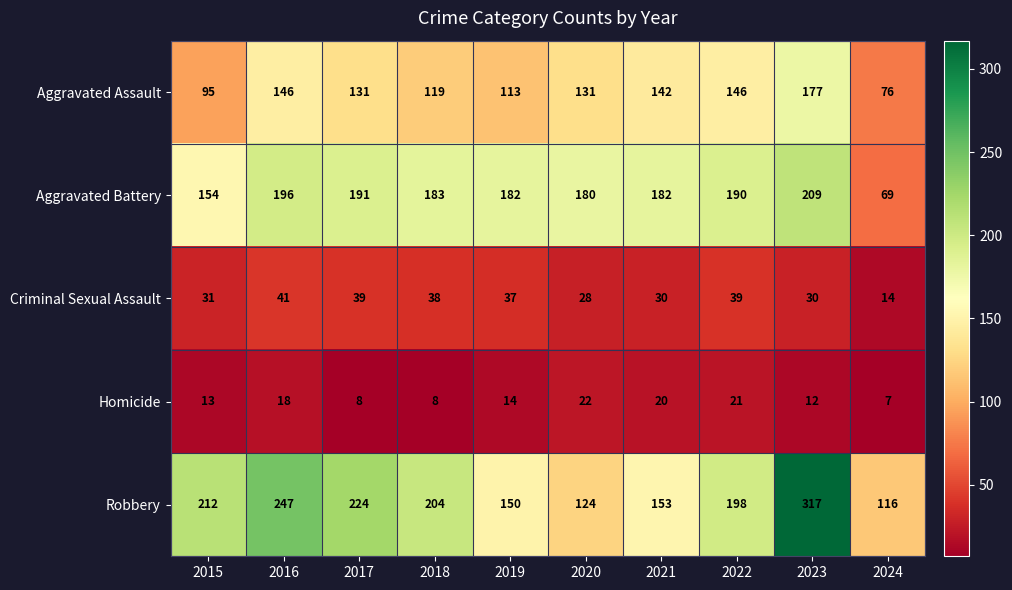

The Aggravated Battery series shows 196 at 2016. True or false?

True